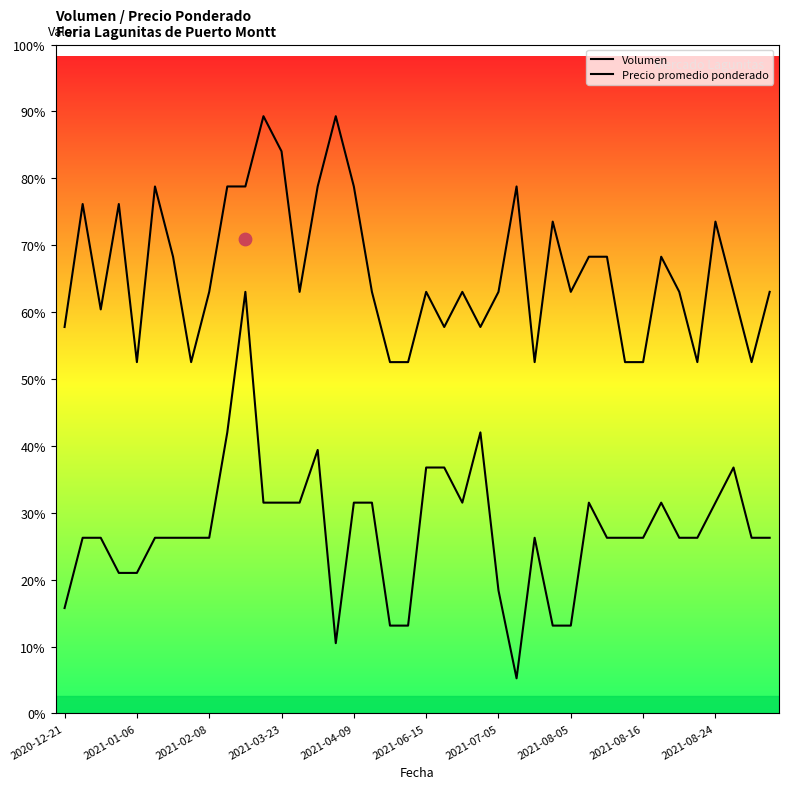

Which series reaches the maximum Y coordinate?

Precio promedio ponderado